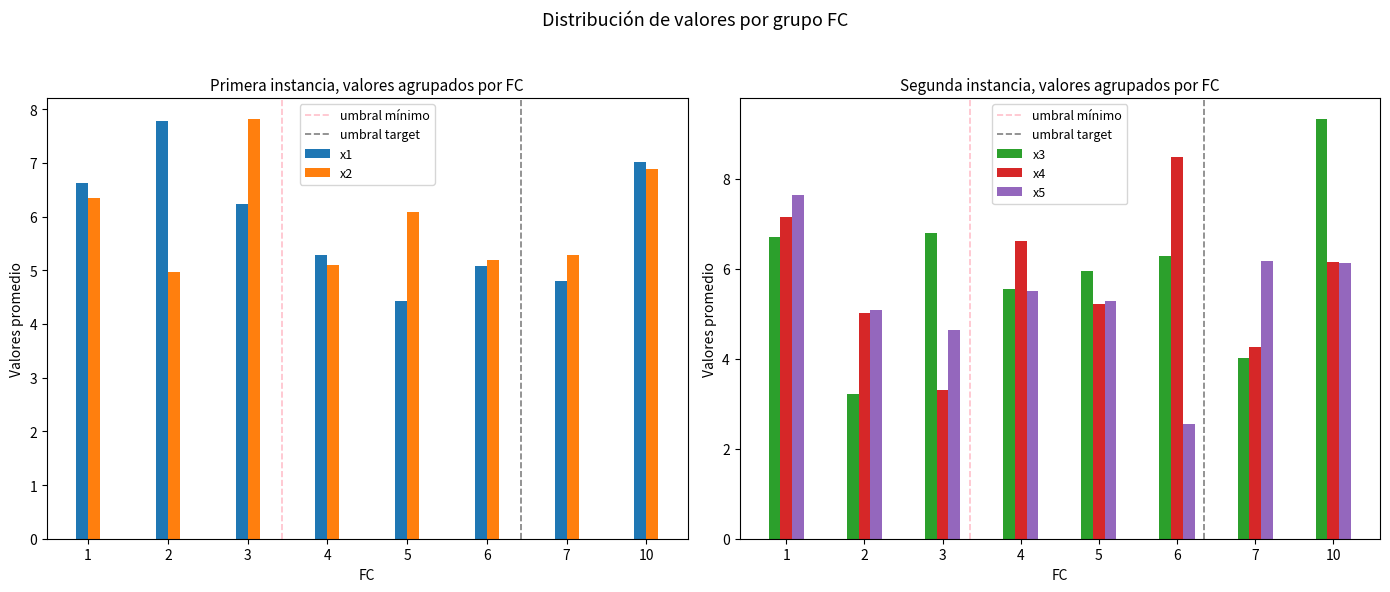

What is the difference between the highest and lowest values at 3?

4.5